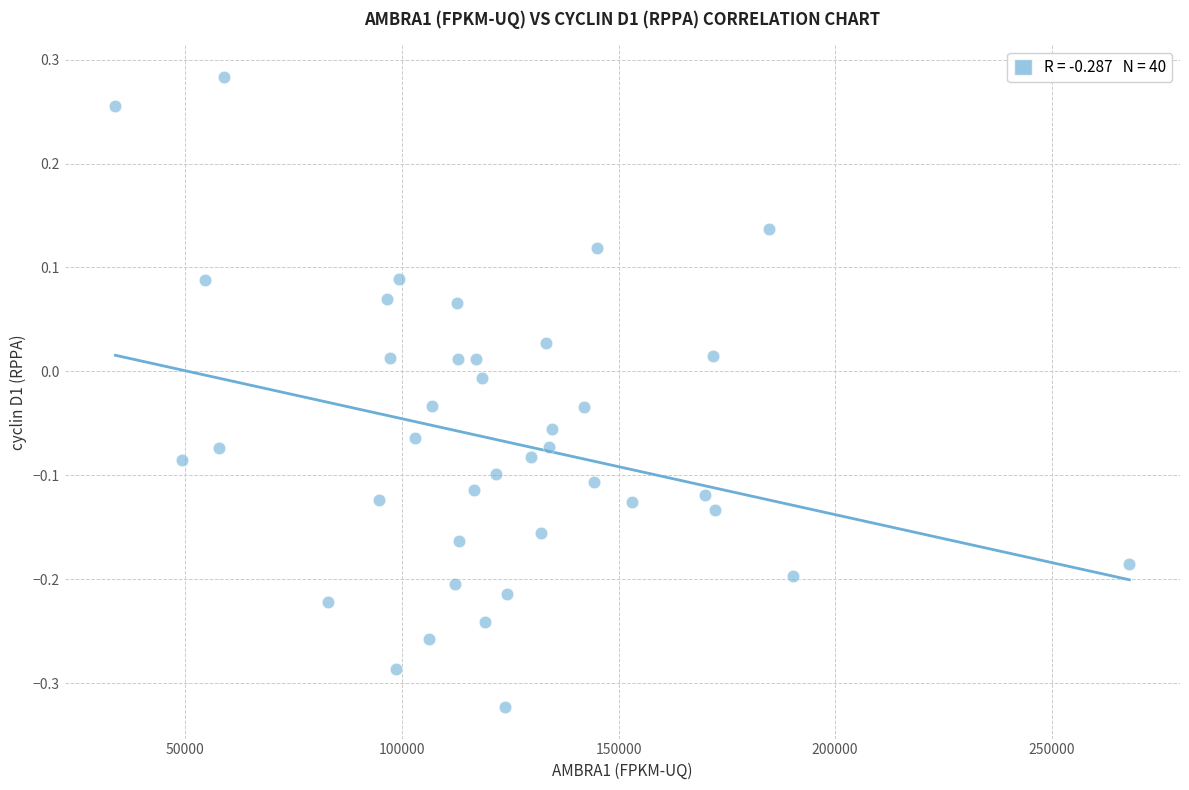

What is the range of X values (max minus min)?

233994.2